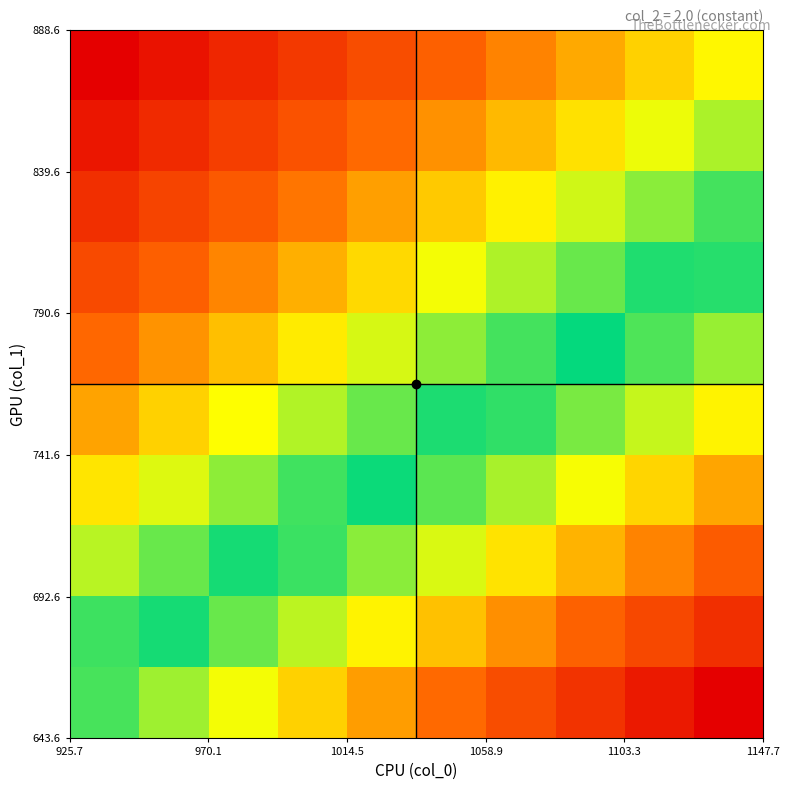

At how many categories does at least one series exceed 0?

10